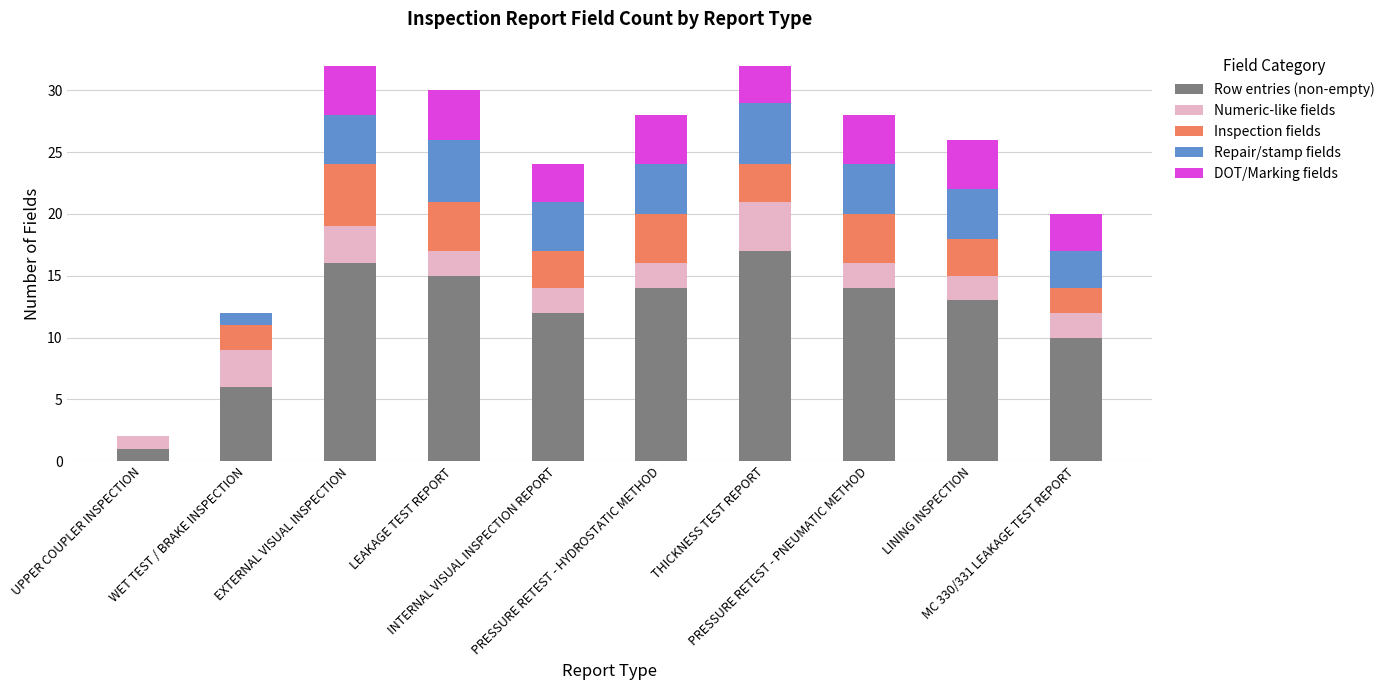

What is the maximum value for Row entries (non-empty)?

17